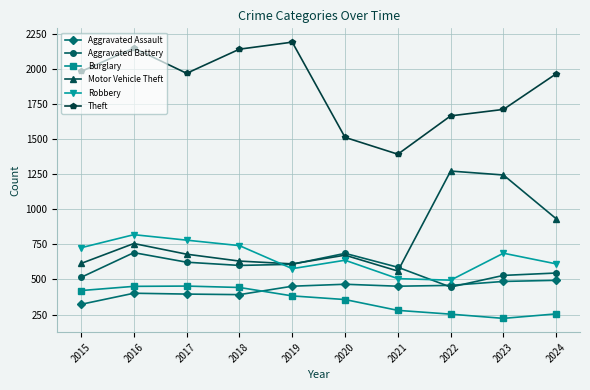

Which series has the largest range (max minus min)?

Theft